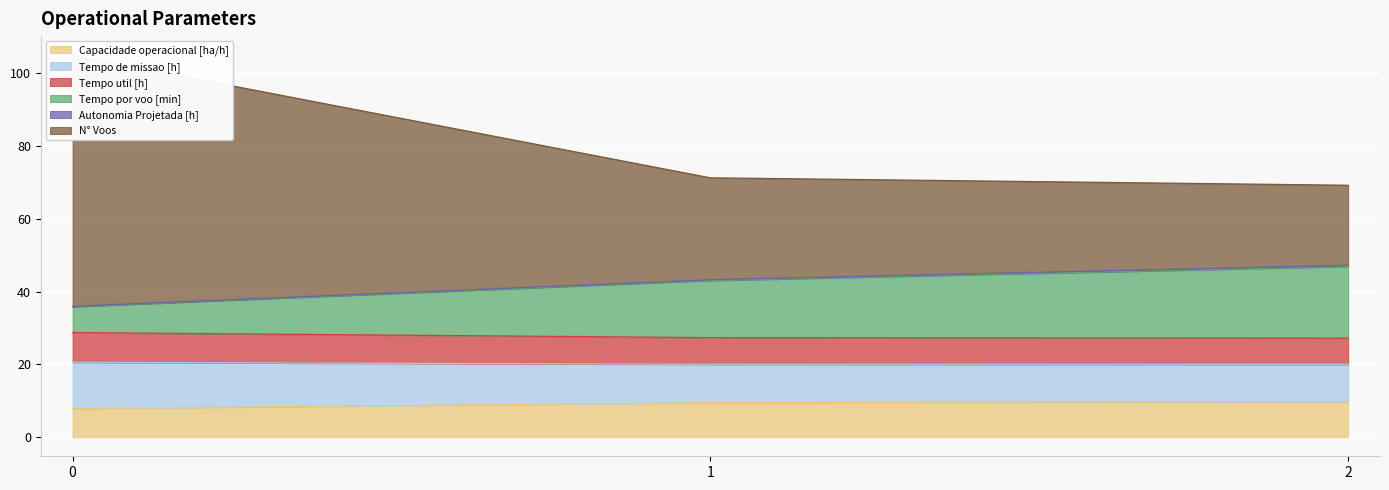

Which category has the highest value in the Capacidade operacional [ha/h] series?

2